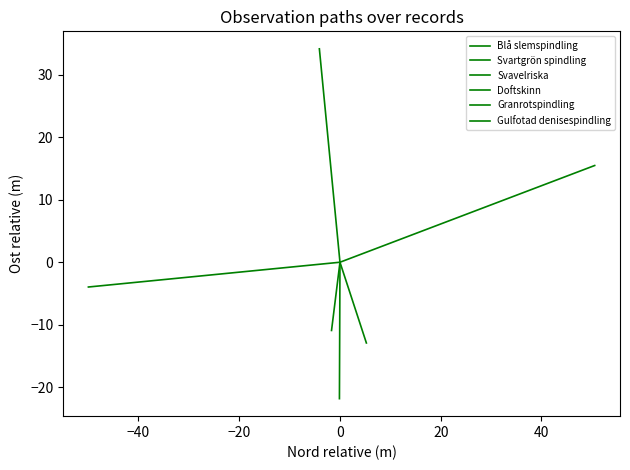

Which category has the lowest value in the Svavelriska series?

−40